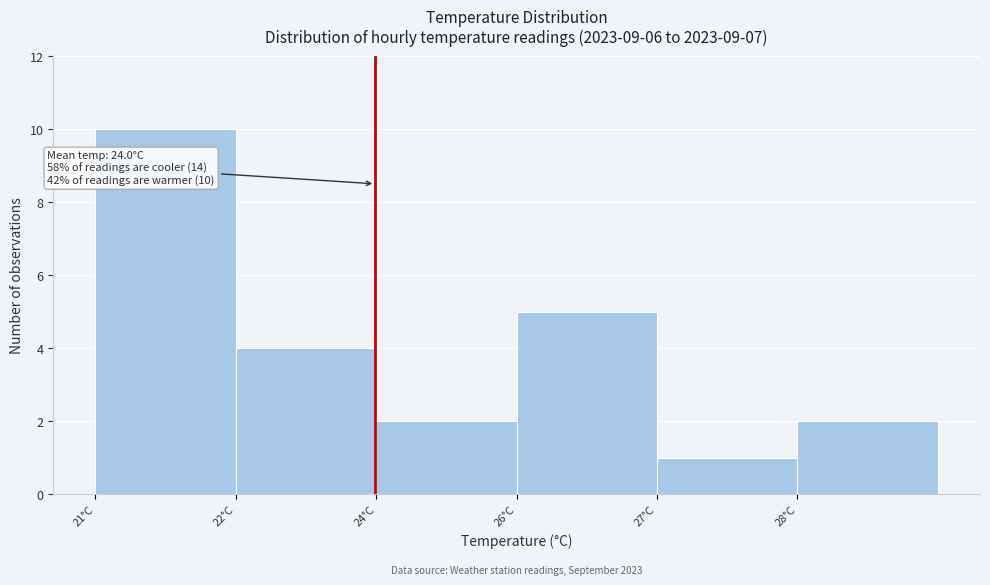

Reading right to left, extract all data points from this chart.

28°C=2	27°C=1	26°C=5	24°C=2	22°C=4	21°C=10